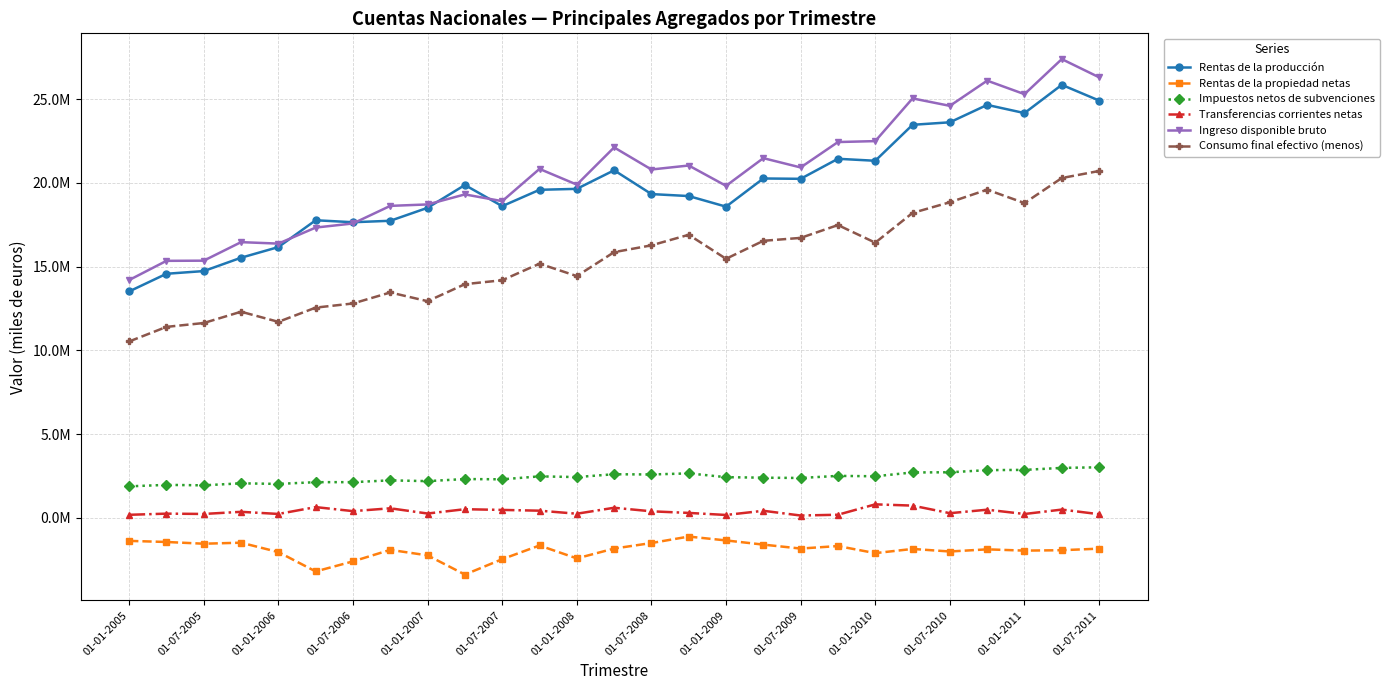

Is this an area chart (filled region under the line)?

No